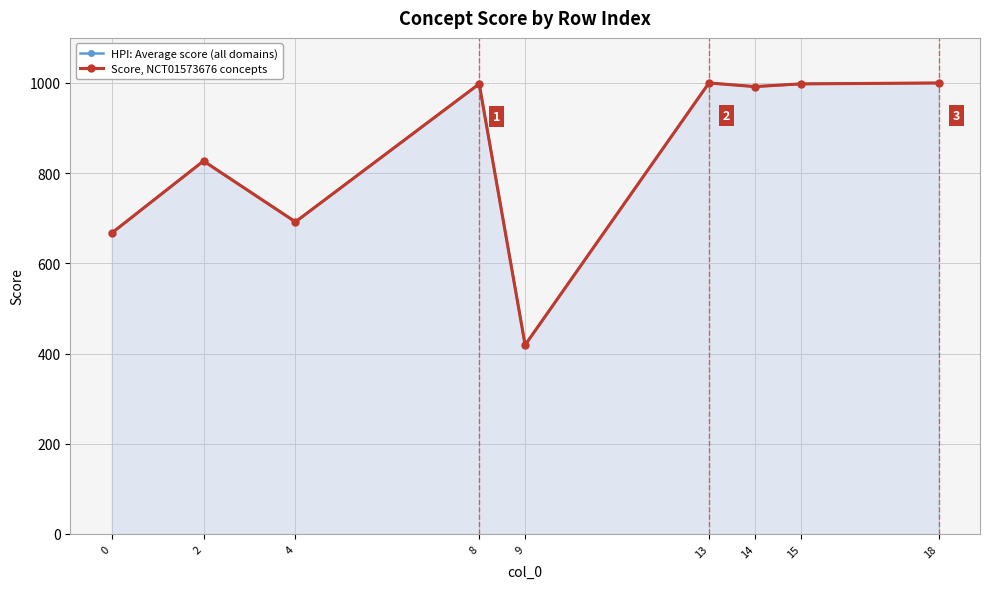

What is the minimum value shown in the chart?

419